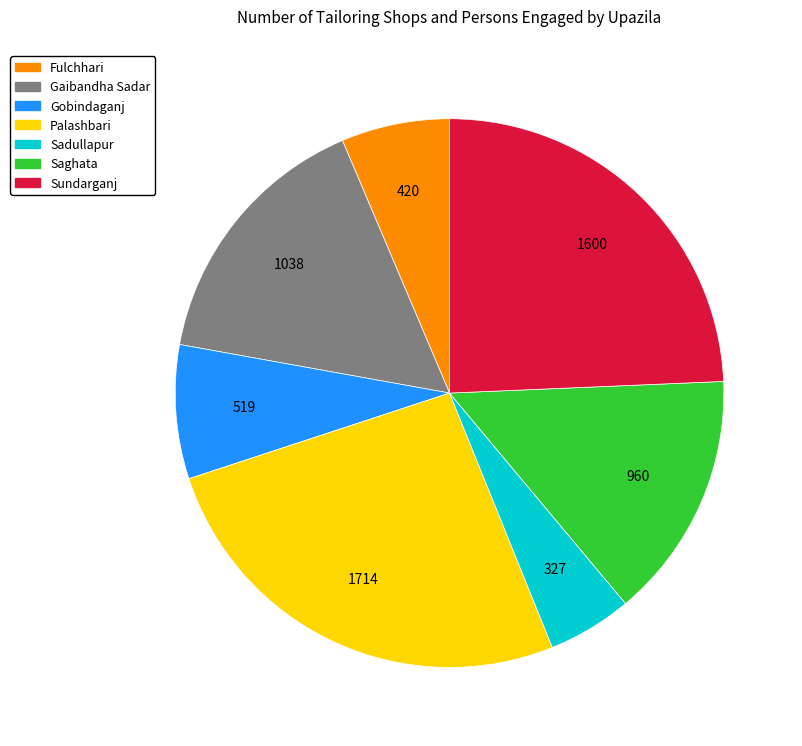

Is there a majority slice in this chart?

No